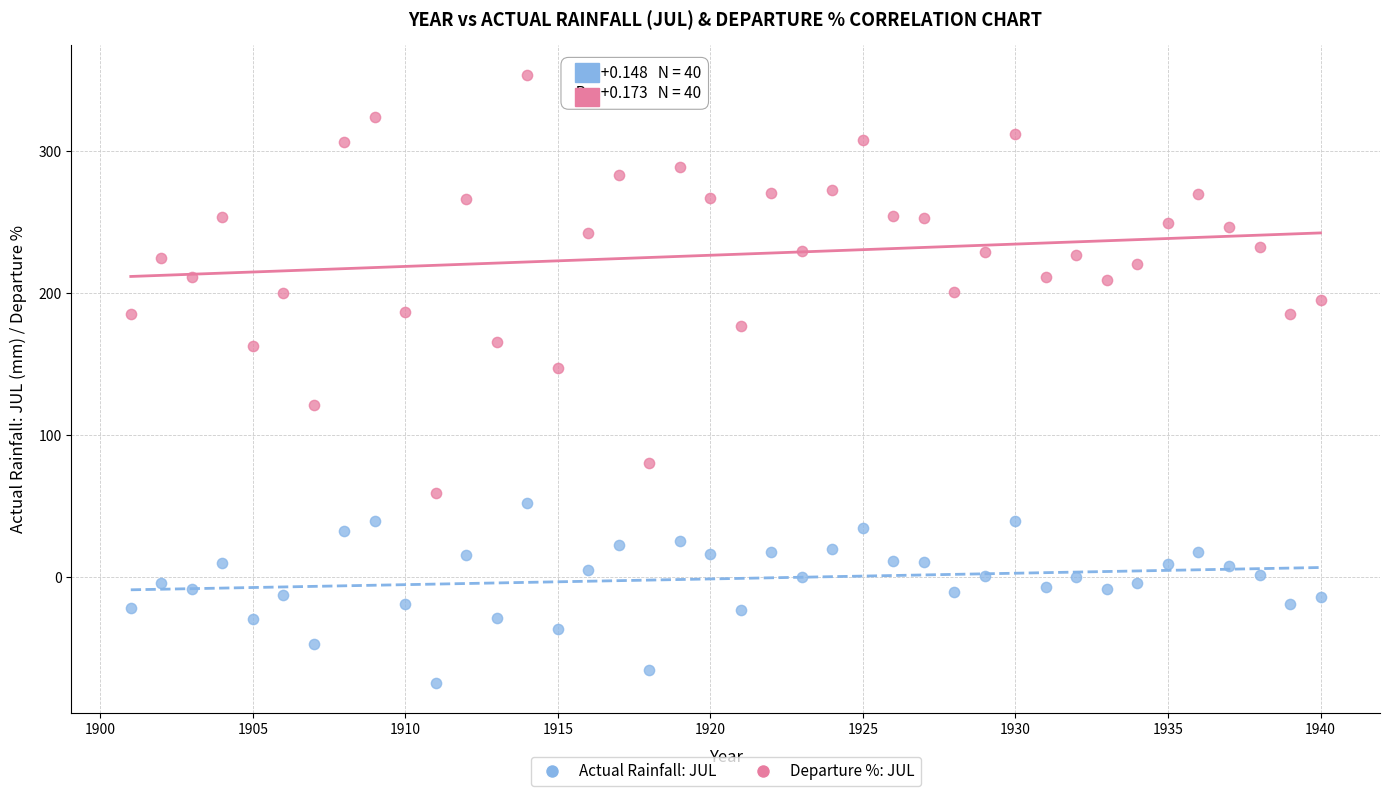

What are all the series names shown in the legend?

Actual Rainfall: JUL, Departure %: JUL